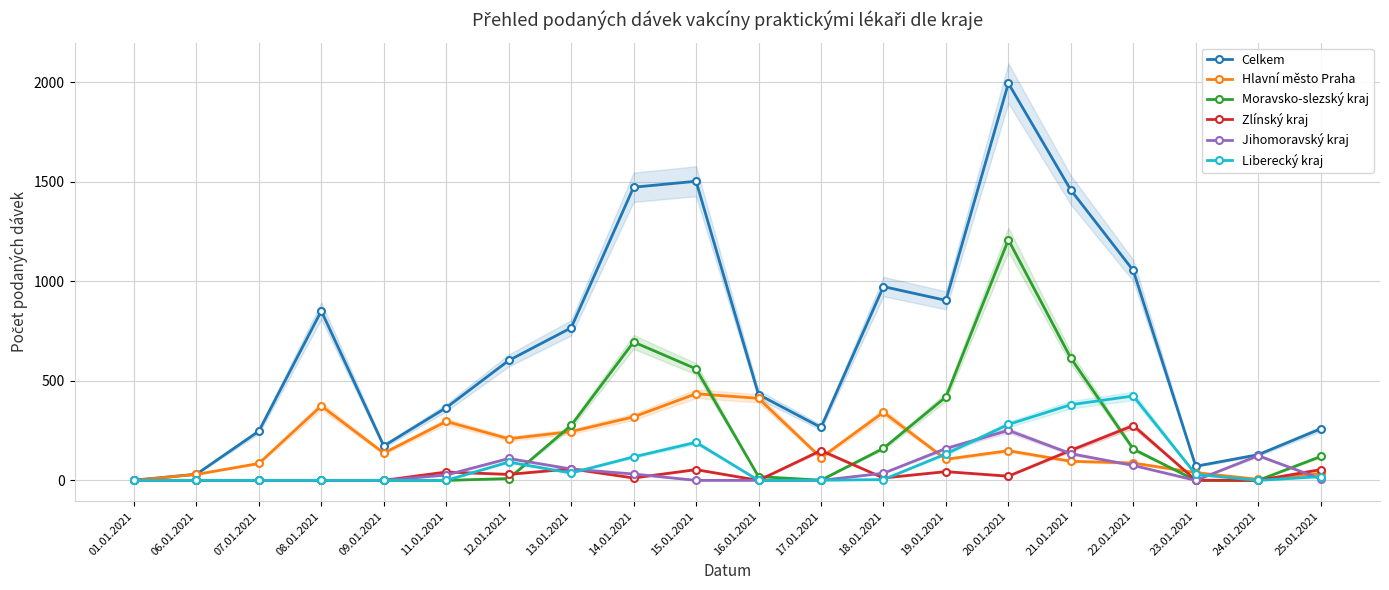

Is this an area chart (filled region under the line)?

No